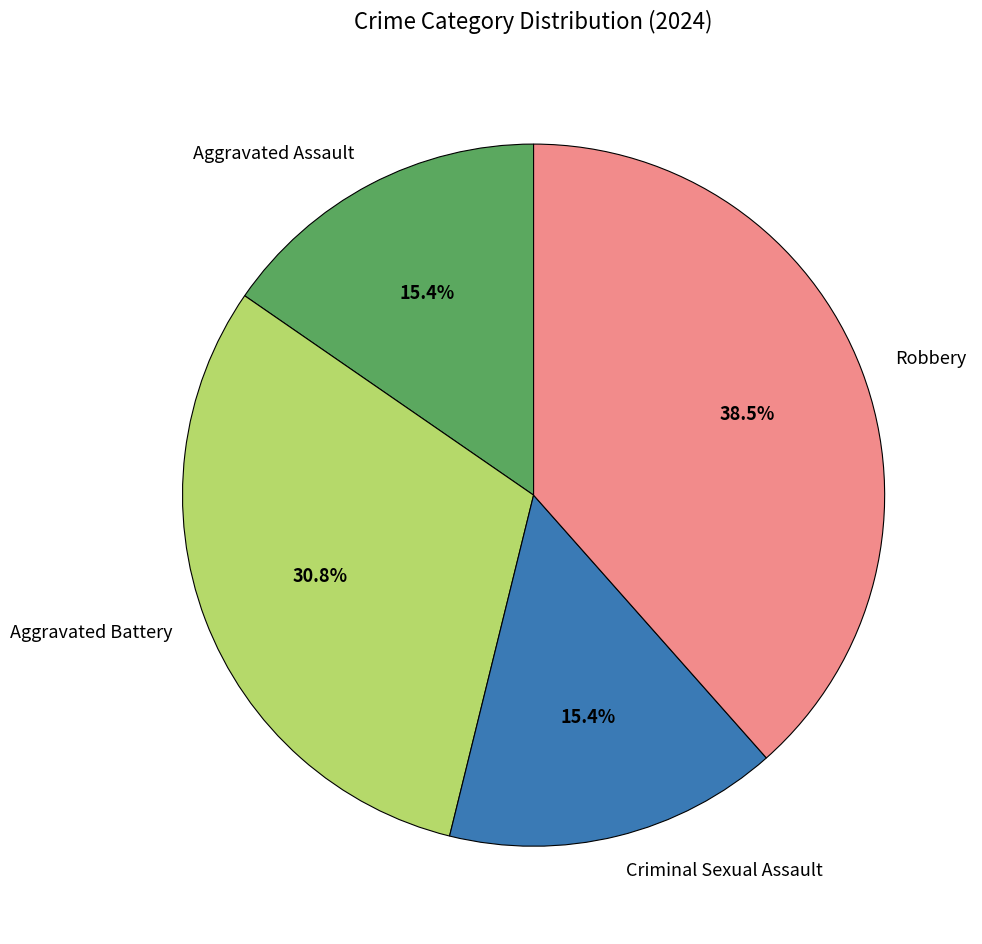

What is the largest slice in the pie chart?

Robbery